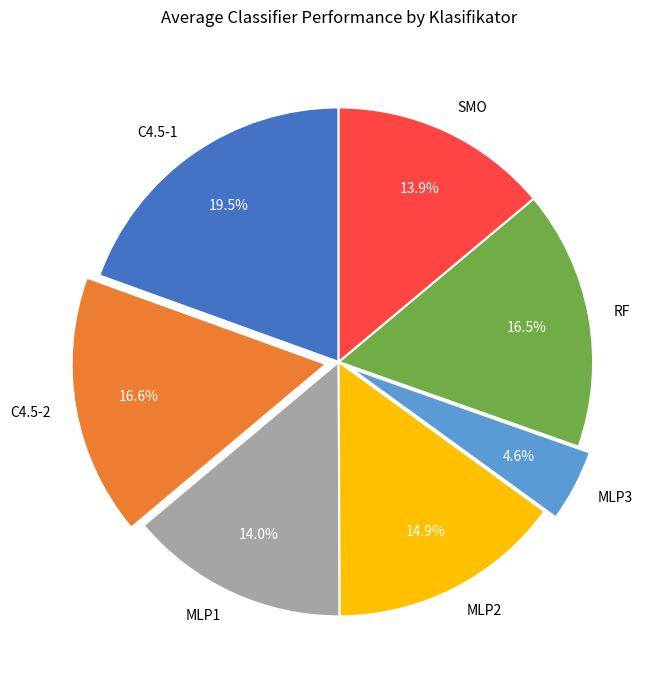

To the nearest percent, what is the difference between the largest and smallest slice percentages?

15%